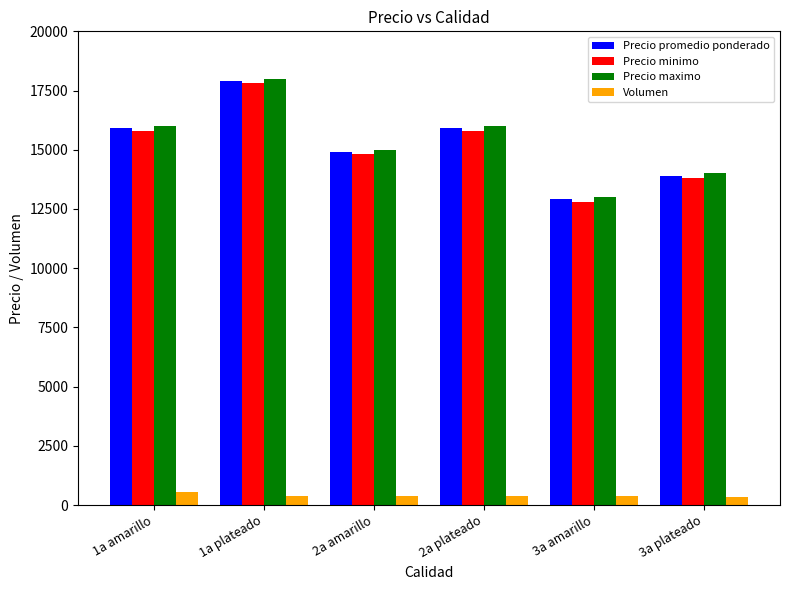

What is the difference between the maximum and minimum values in the Precio minimo series?

5000